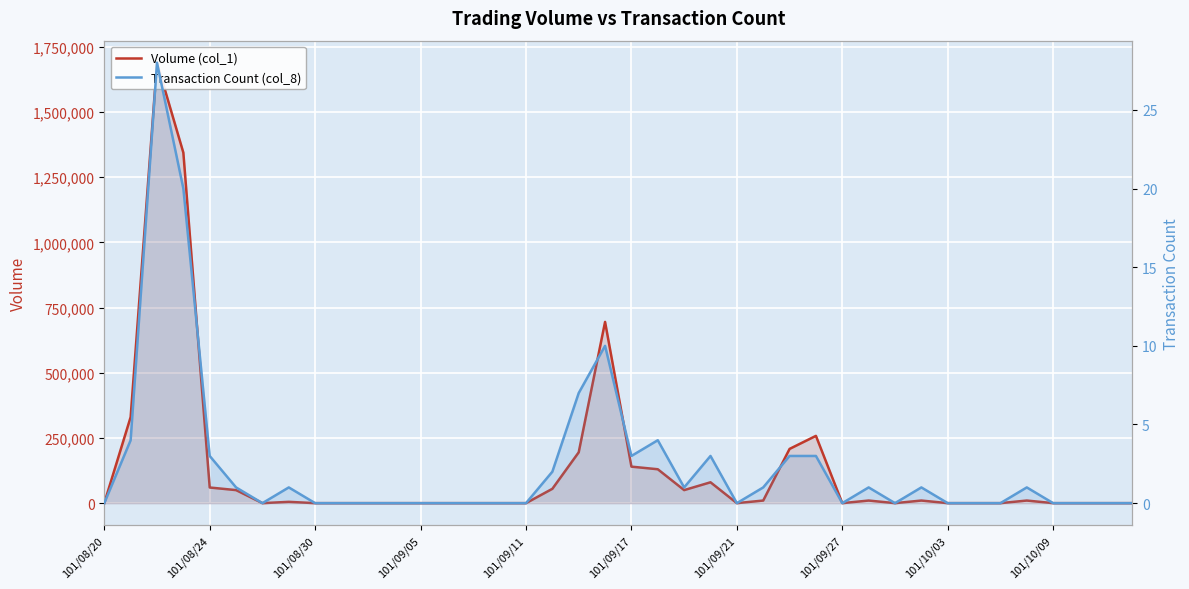

List the series in order of their overall mean, highest first.

Volume (col_1), Transaction Count (col_8)